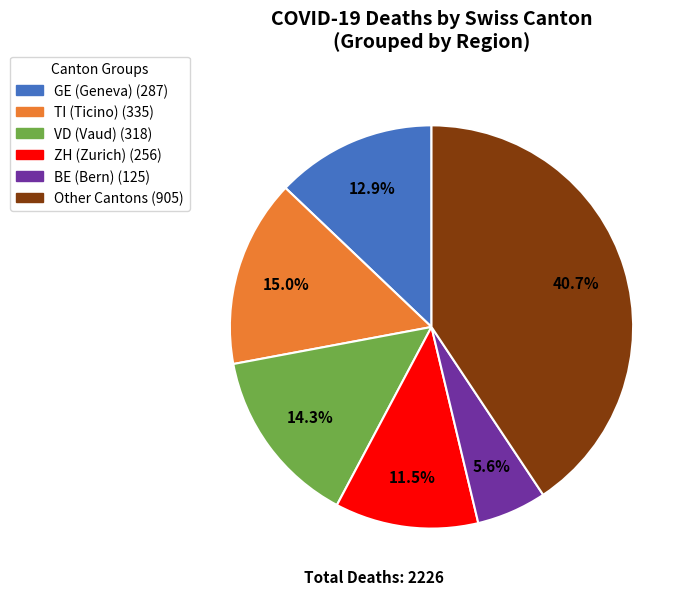

Is there any slice that represents more than half of the pie?

No